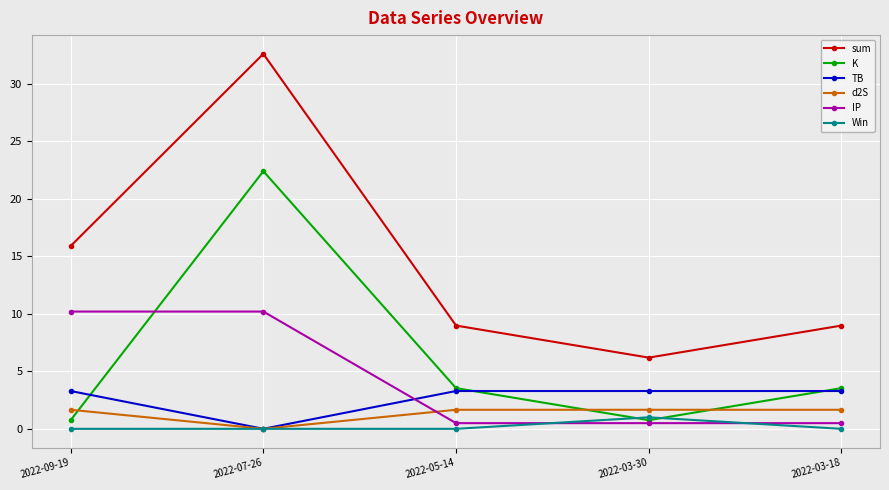

Does the chart have visible grid lines?

Yes